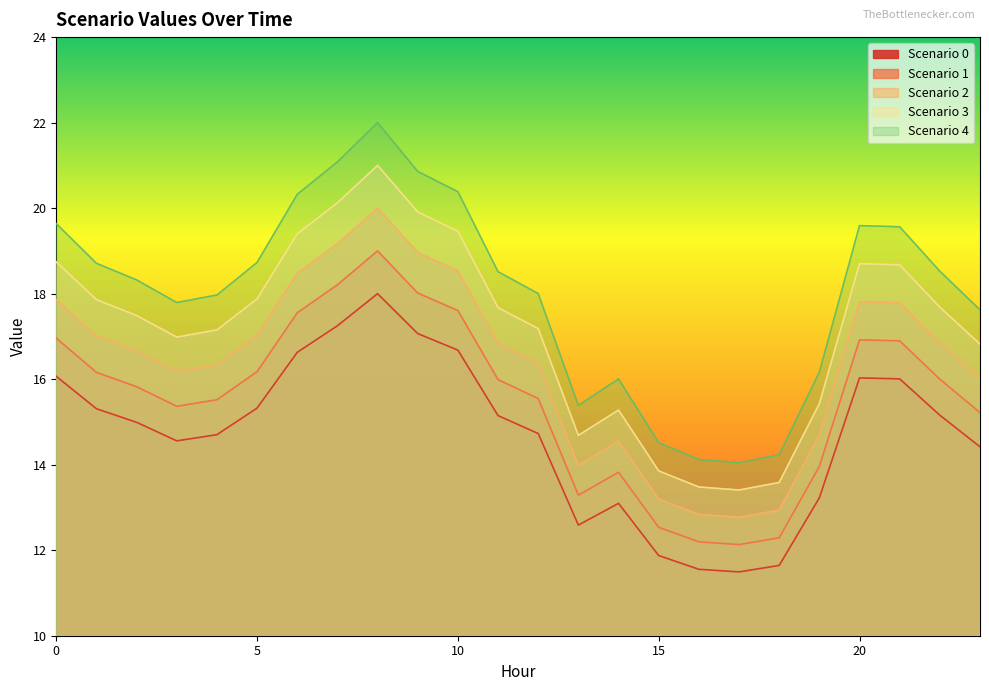

True or false: Scenario 3 and Scenario 2 intersect in this chart.

False